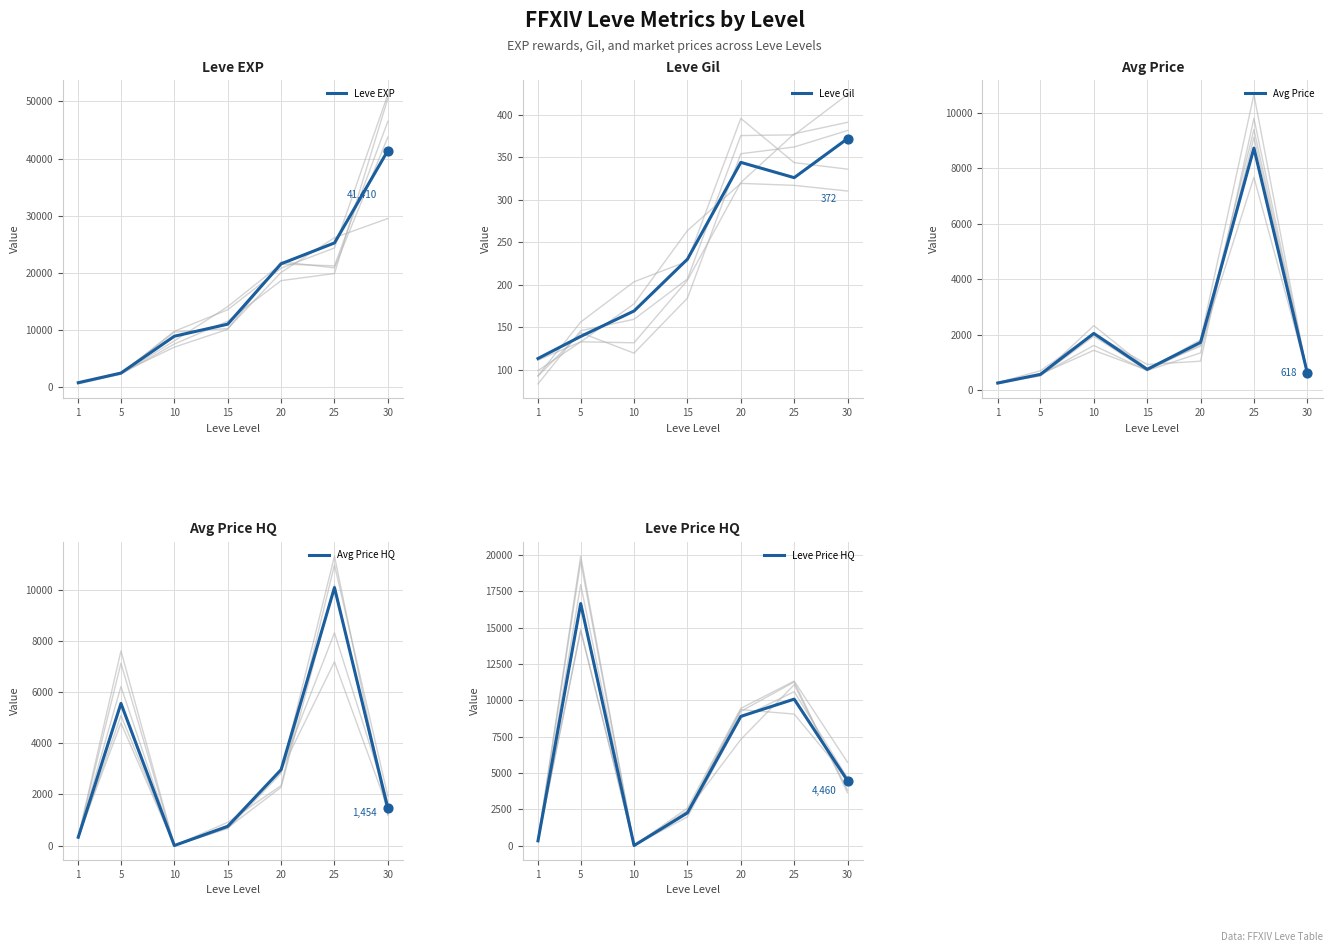

Is the value of Leve EXP at 25 greater than the value of Leve Gil at 20?

Yes